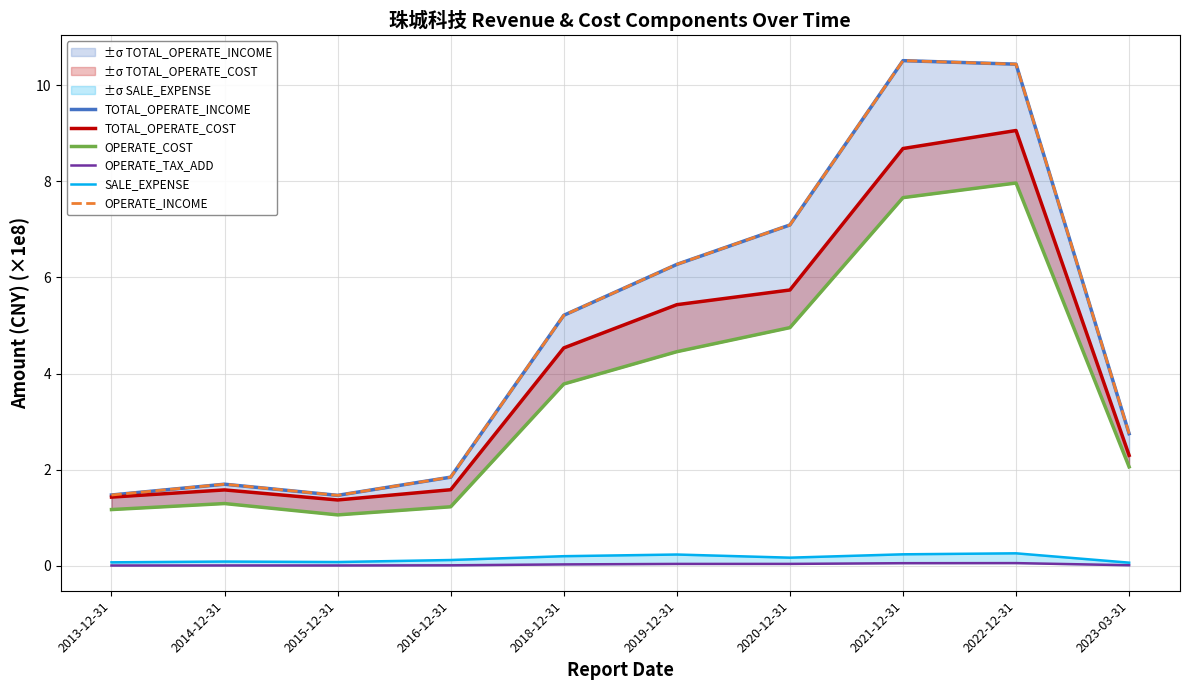

What are all the series names shown in the legend?

TOTAL_OPERATE_INCOME, TOTAL_OPERATE_COST, OPERATE_COST, OPERATE_TAX_ADD, SALE_EXPENSE, OPERATE_INCOME